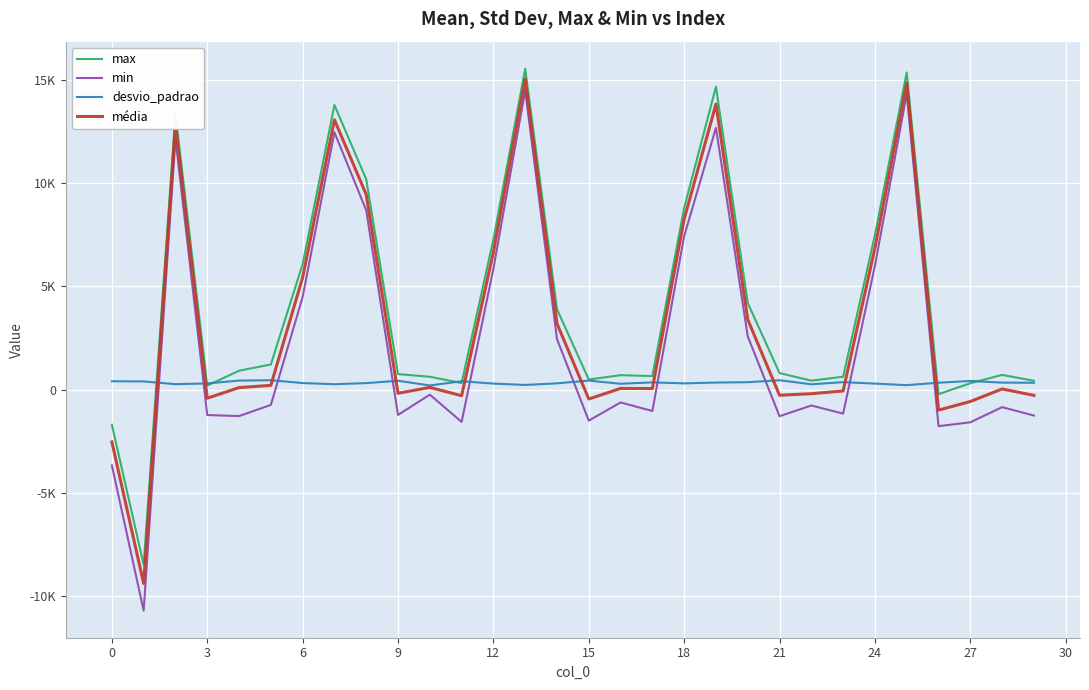

What are all the series names shown in the legend?

max, min, desvio_padrao, média